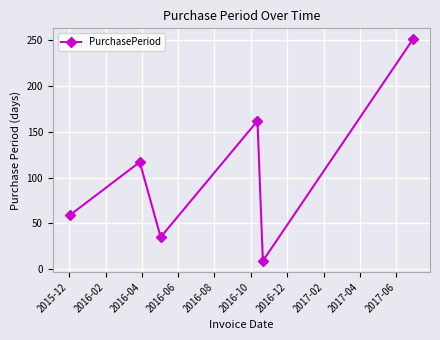

Reading left to right, transcribe all the data shown in this chart.

59	117	35	162	9	251